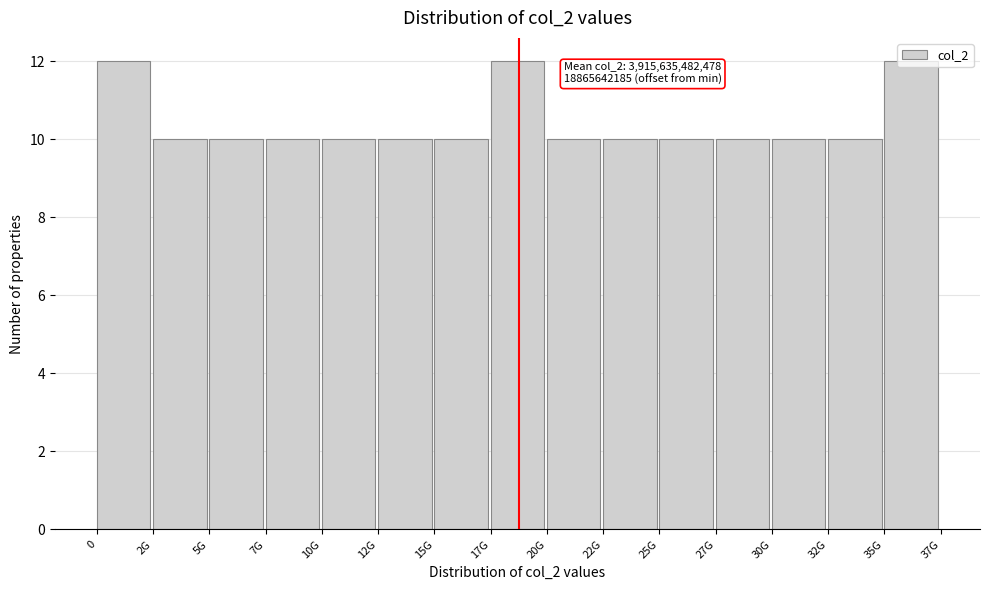

The chart shows a value of 7 at 2G. True or false?

False